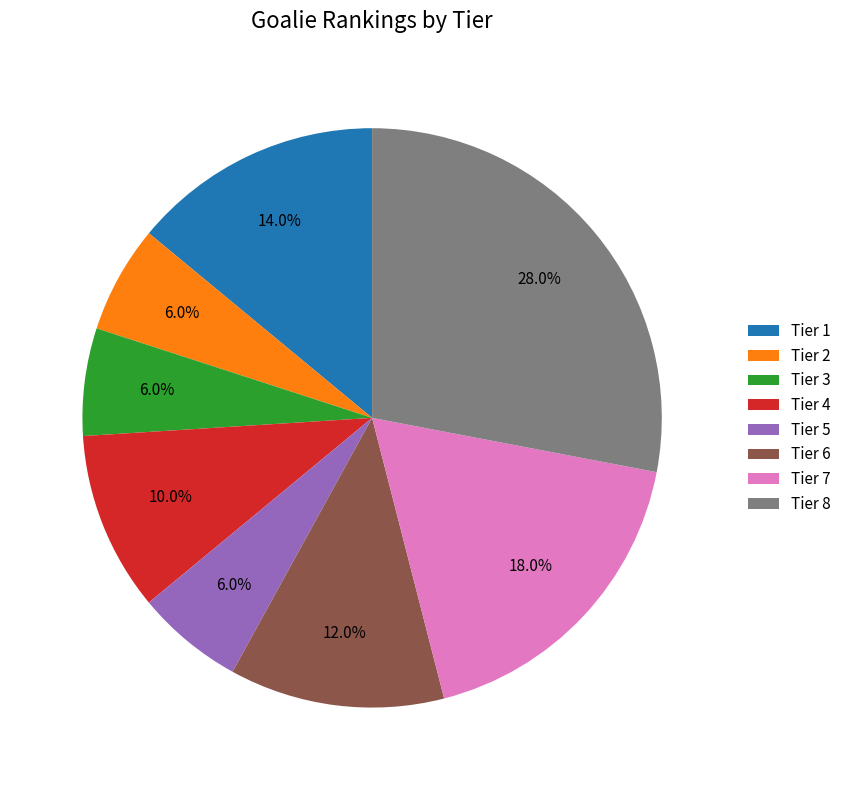

Approximately how many times larger is the value at Tier 8 compared to Tier 5?

4.7